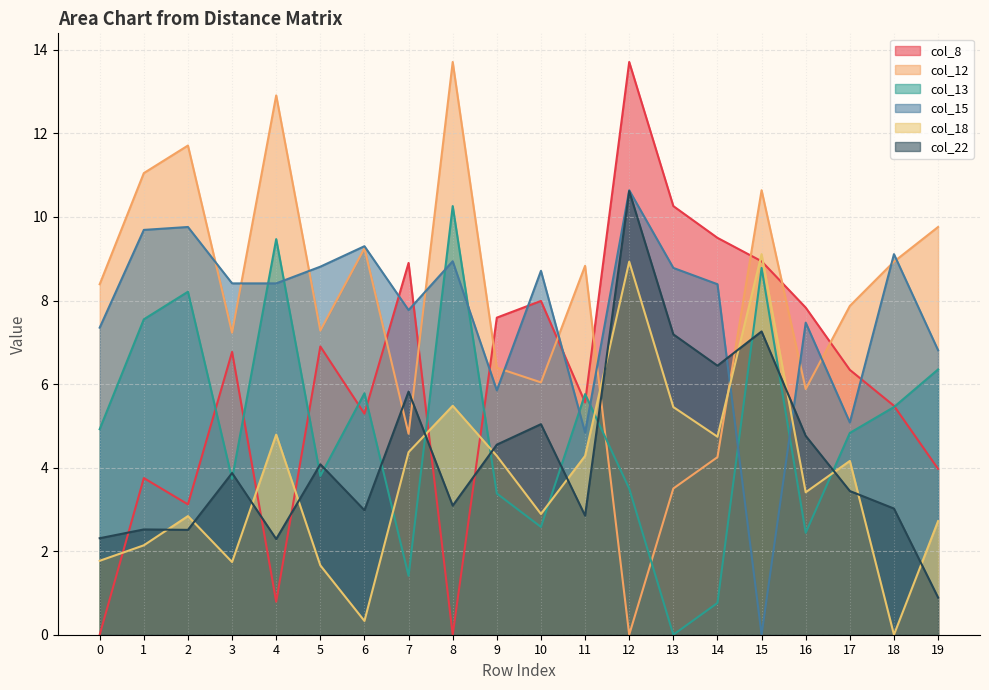

What is the value of the col_8 point at the 17th from the left?

7.8